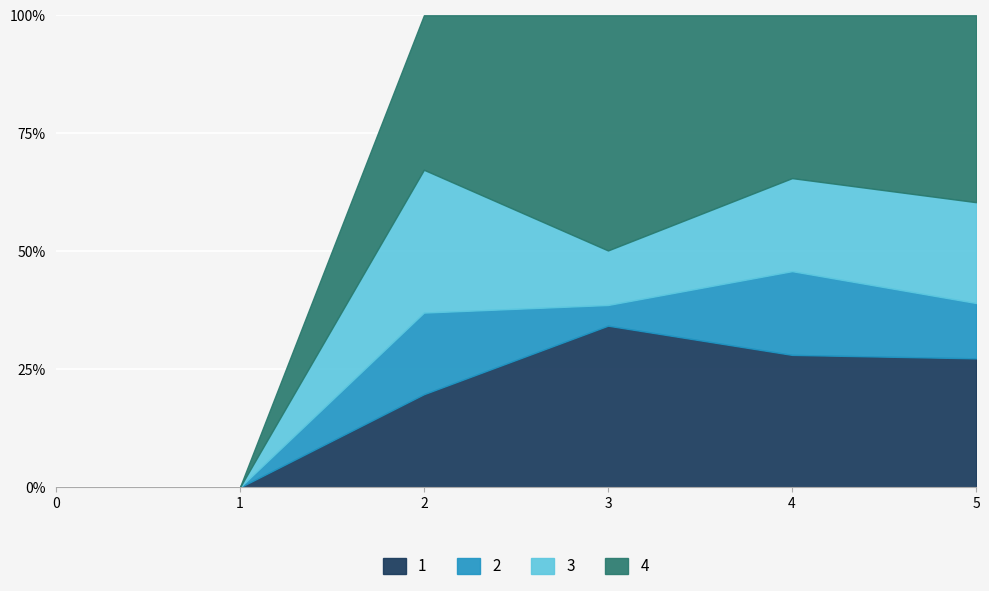

Rank the series by their average value, from lowest to highest.

2, 3, 1, 4